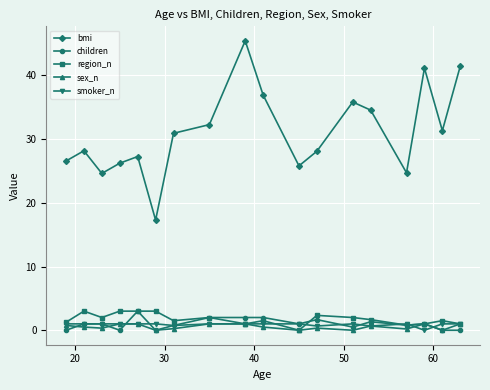

What is the value of the region_n point at the 8th from the left?

2.0